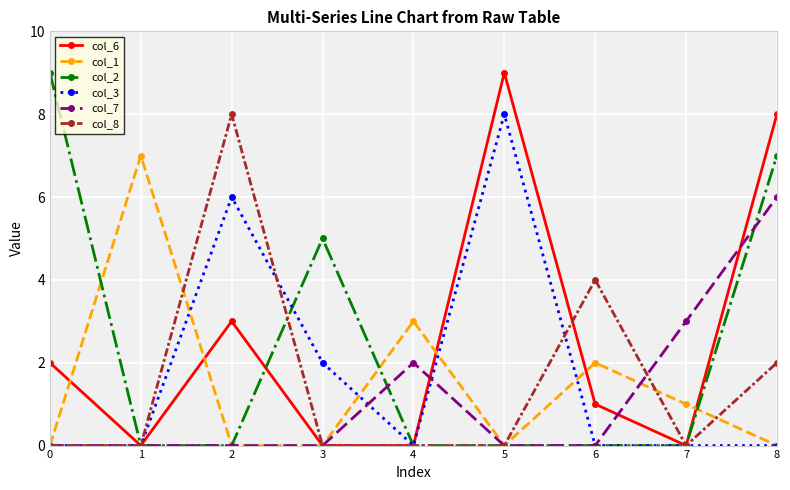

What is the difference between the highest and lowest values at 5?

9